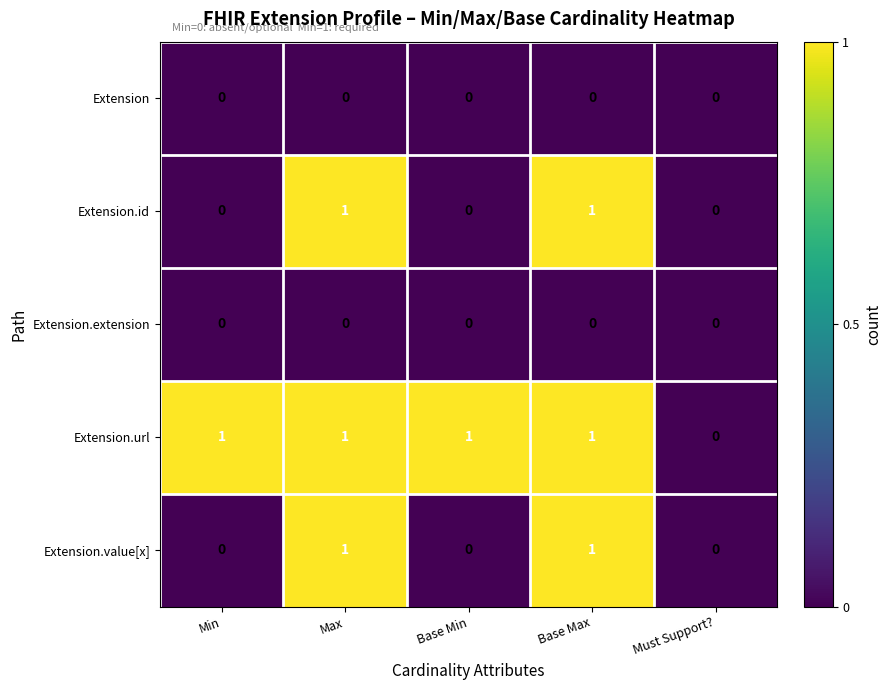

How many Extension.id values are between 0 and 1?

5